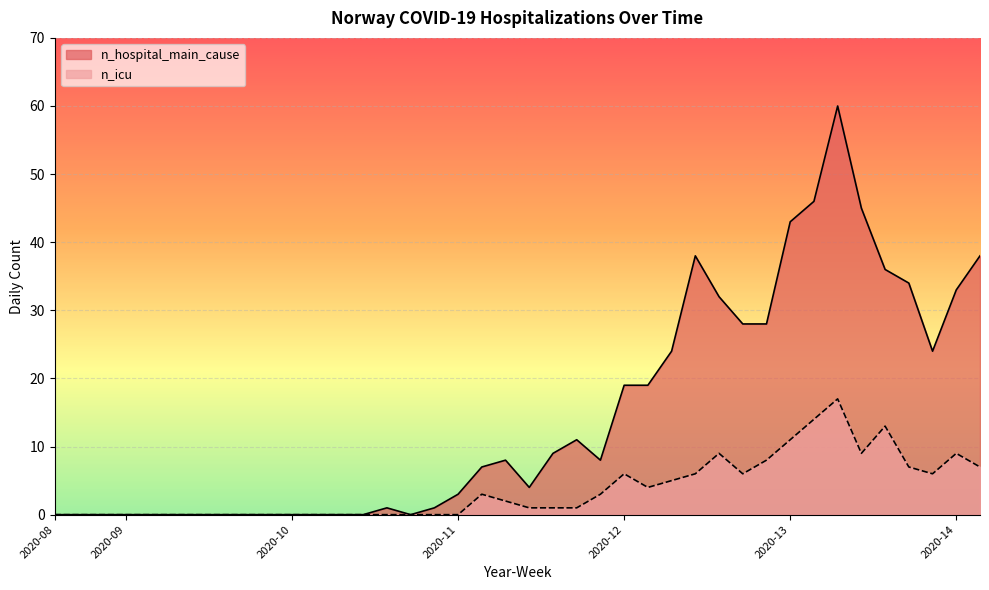

True or false: n_hospital_main_cause and n_icu intersect in this chart.

False